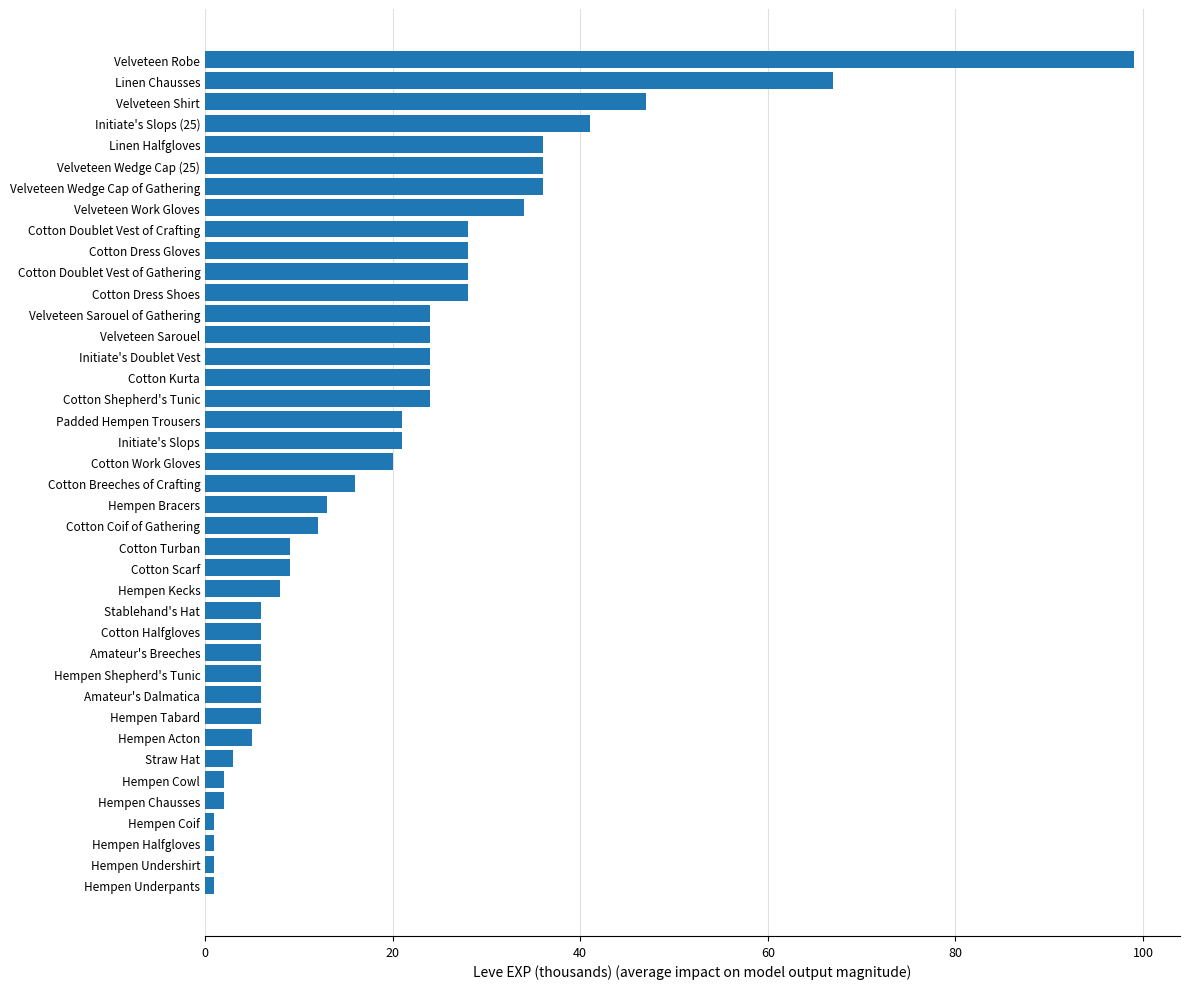

The chart shows a value of 47 at Velveteen Shirt. True or false?

True